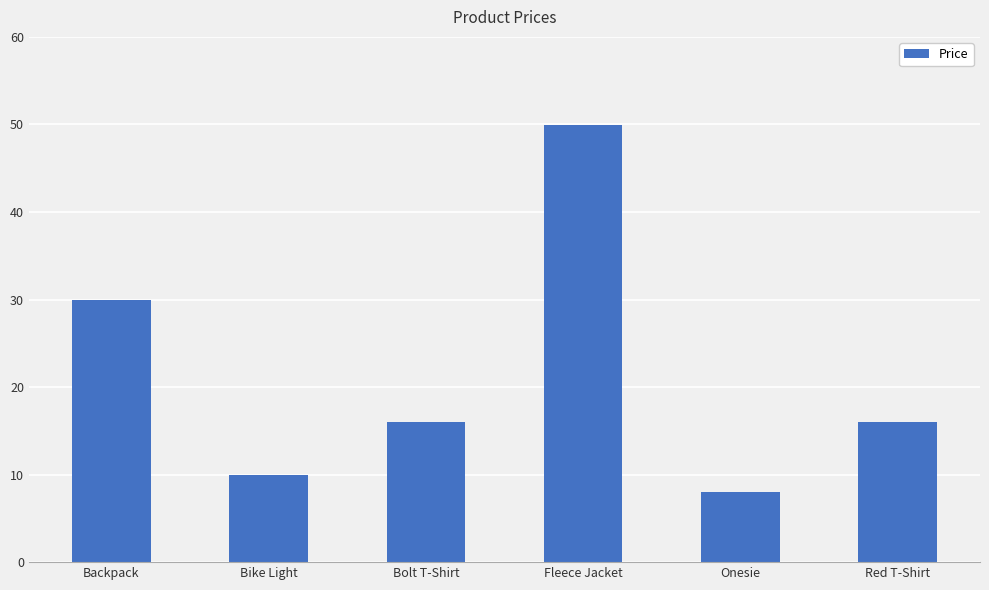

Where does the data first go above 15?

Backpack